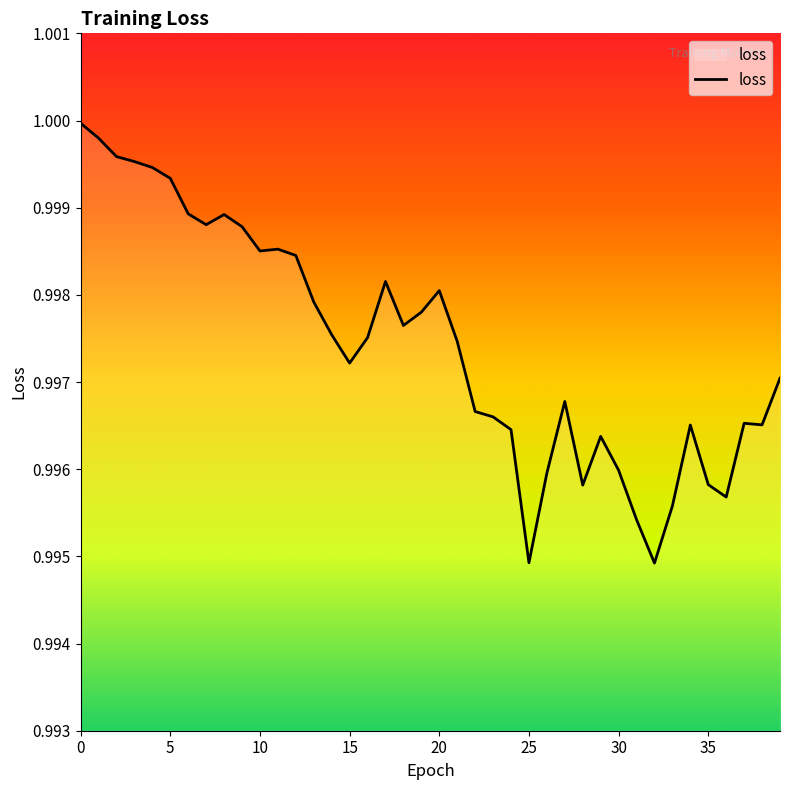

Does the chart have visible grid lines?

No